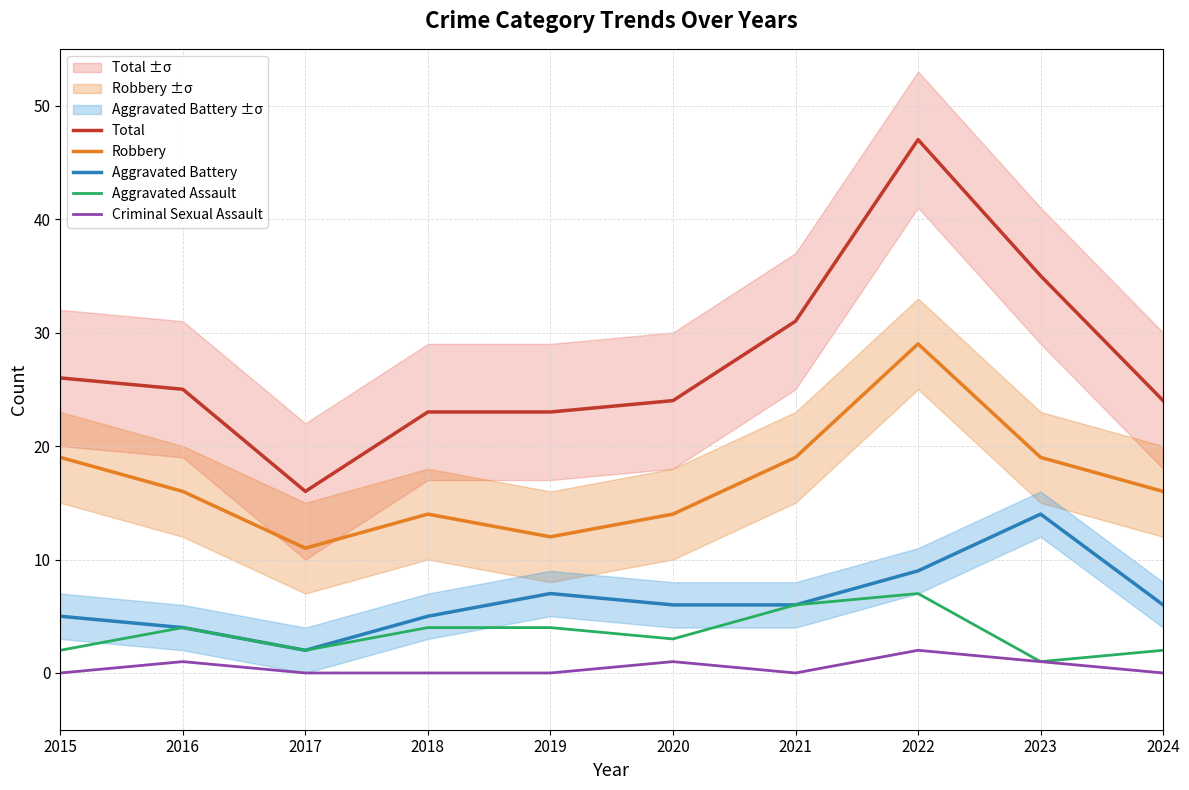

True or false: Aggravated Assault and Robbery intersect in this chart.

False